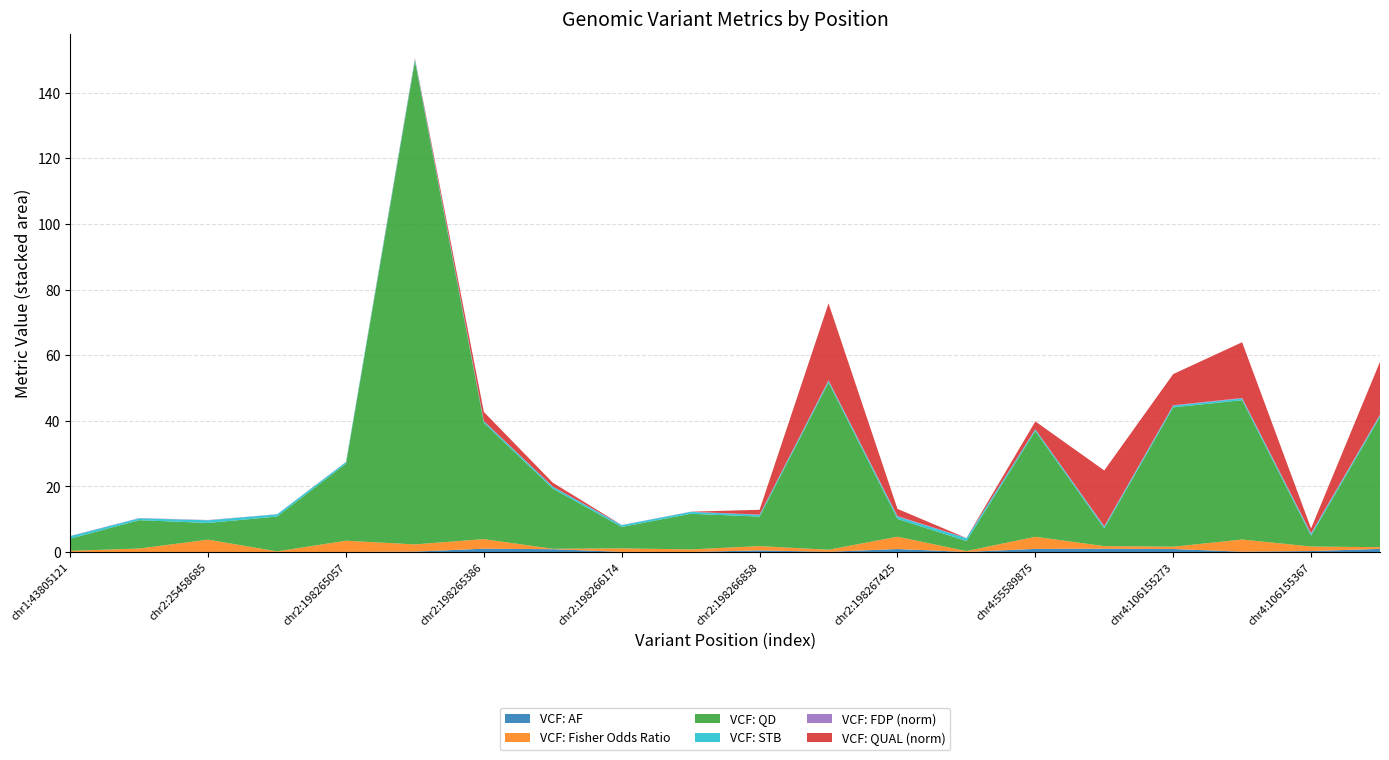

Reading left to right, list all the values displayed in this chart.

VCF: AF: chr1:43805121=0.0	chr2:25458628=0.0	chr2:25458685=0.0	chr2:198264884=0.0	chr2:198265057=0.0	chr2:198265066=0.1	chr2:198265386=1.0	chr2:198265495=0.9	chr2:198266174=0.0	chr2:198266476=0.0	chr2:198266858=0.5	chr2:198266990=0.1	chr2:198267425=0.9	chr4:55589840=0.0	chr4:55589875=1.0	chr4:55593547=1.0	chr4:106155273=0.9	chr4:106155362=0.1	chr4:106155367=0.3	chr4:106155828=0.9
VCF: Fisher Odds Ratio: chr1:43805121=0.3	chr2:25458628=1.1	chr2:25458685=3.8	chr2:198264884=0.2	chr2:198265057=3.4	chr2:198265066=2.2	chr2:198265386=2.9	chr2:198265495=0.1	chr2:198266174=1.1	chr2:198266476=0.8	chr2:198266858=1.3	chr2:198266990=0.6	chr2:198267425=3.8	chr4:55589840=0.3	chr4:55589875=3.7	chr4:55593547=0.8	chr4:106155273=0.7	chr4:106155362=3.7	chr4:106155367=1.4	chr4:106155828=0.5
VCF: QD: chr1:43805121=3.7	chr2:25458628=8.6	chr2:25458685=5.1	chr2:198264884=10.6	chr2:198265057=23.5	chr2:198265066=147.3	chr2:198265386=35.5	chr2:198265495=18.4	chr2:198266174=6.5	chr2:198266476=10.9	chr2:198266858=9.0	chr2:198266990=51.0	chr2:198267425=5.4	chr4:55589840=3.1	chr4:55589875=32.2	chr4:55593547=5.4	chr4:106155273=42.5	chr4:106155362=42.5	chr4:106155367=3.3	chr4:106155828=39.7
VCF: STB: chr1:43805121=0.7	chr2:25458628=0.6	chr2:25458685=0.8	chr2:198264884=0.7	chr2:198265057=0.5	chr2:198265066=0.6	chr2:198265386=0.5	chr2:198265495=0.6	chr2:198266174=0.5	chr2:198266476=0.6	chr2:198266858=0.5	chr2:198266990=0.5	chr2:198267425=0.7	chr4:55589840=0.8	chr4:55589875=0.5	chr4:55593547=0.5	chr4:106155273=0.5	chr4:106155362=0.5	chr4:106155367=0.6	chr4:106155828=0.5
VCF: FDP (norm): chr1:43805121=0.1	chr2:25458628=0.1	chr2:25458685=0.1	chr2:198264884=0.0	chr2:198265057=0.0	chr2:198265066=0.1	chr2:198265386=0.0	chr2:198265495=0.0	chr2:198266174=0.0	chr2:198266476=0.0	chr2:198266858=0.1	chr2:198266990=0.2	chr2:198267425=0.2	chr4:55589840=0.0	chr4:55589875=0.0	chr4:55593547=0.2	chr4:106155273=0.1	chr4:106155362=0.2	chr4:106155367=0.2	chr4:106155828=0.2
VCF: QUAL (norm): chr1:43805121=0.0	chr2:25458628=0.0	chr2:25458685=0.0	chr2:198264884=0.0	chr2:198265057=0.0	chr2:198265066=0.1	chr2:198265386=2.8	chr2:198265495=1.2	chr2:198266174=0.0	chr2:198266476=0.0	chr2:198266858=1.5	chr2:198266990=23.5	chr2:198267425=2.2	chr4:55589840=0.0	chr4:55589875=2.4	chr4:55593547=17.0	chr4:106155273=9.5	chr4:106155362=17.0	chr4:106155367=1.5	chr4:106155828=16.1